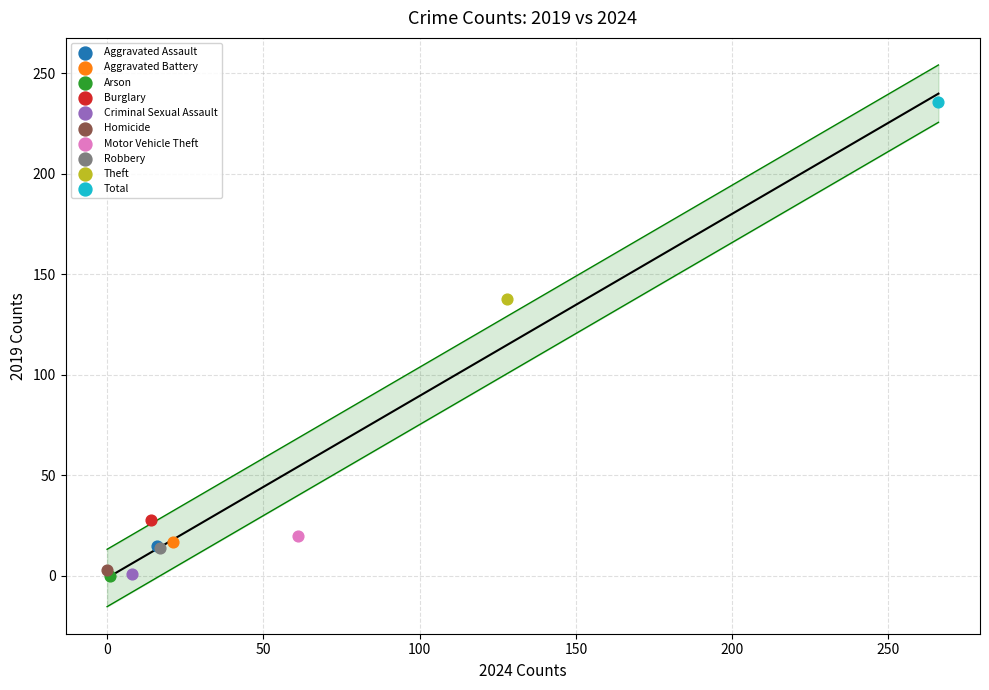

What are all the series names shown in the legend?

Aggravated Assault, Aggravated Battery, Arson, Burglary, Criminal Sexual Assault, Homicide, Motor Vehicle Theft, Robbery, Theft, Total